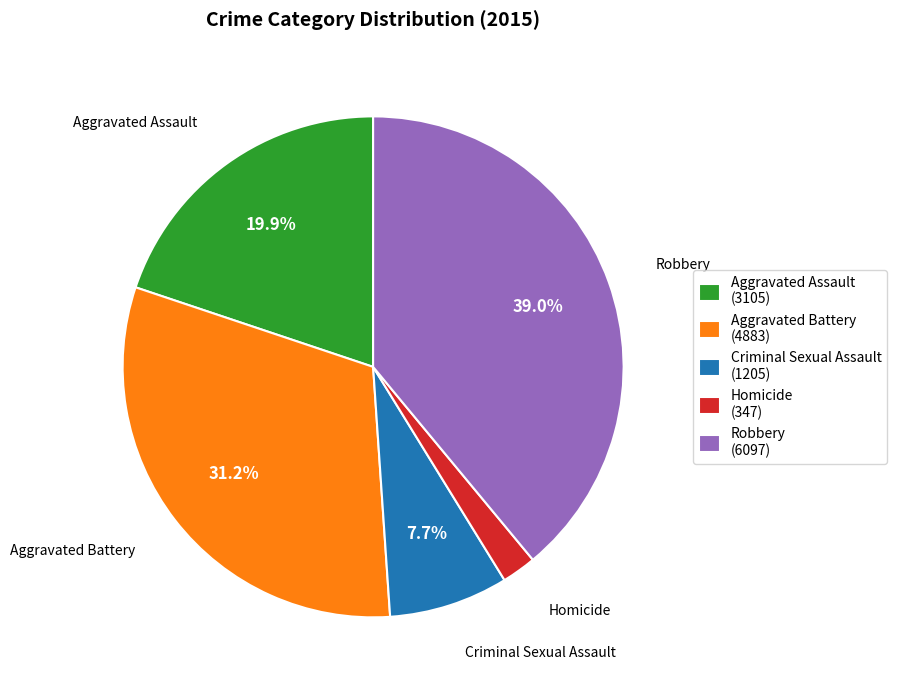

Rank the categories by value from lowest to highest.

Homicide, Criminal Sexual Assault, Aggravated Assault, Aggravated Battery, Robbery